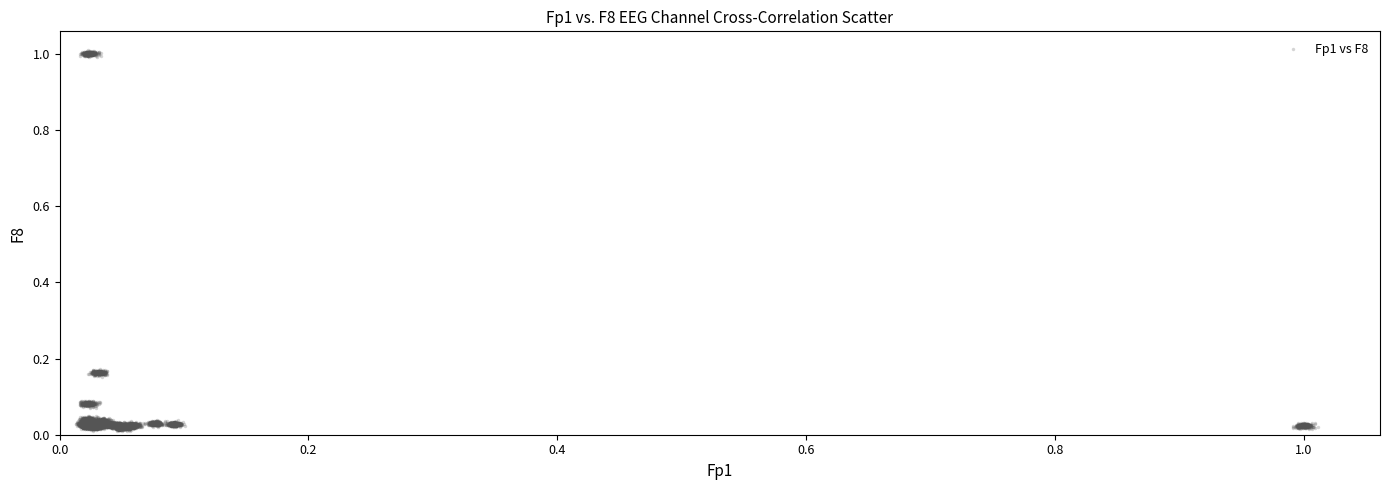

What is the range of Y values (max minus min)?

1.0